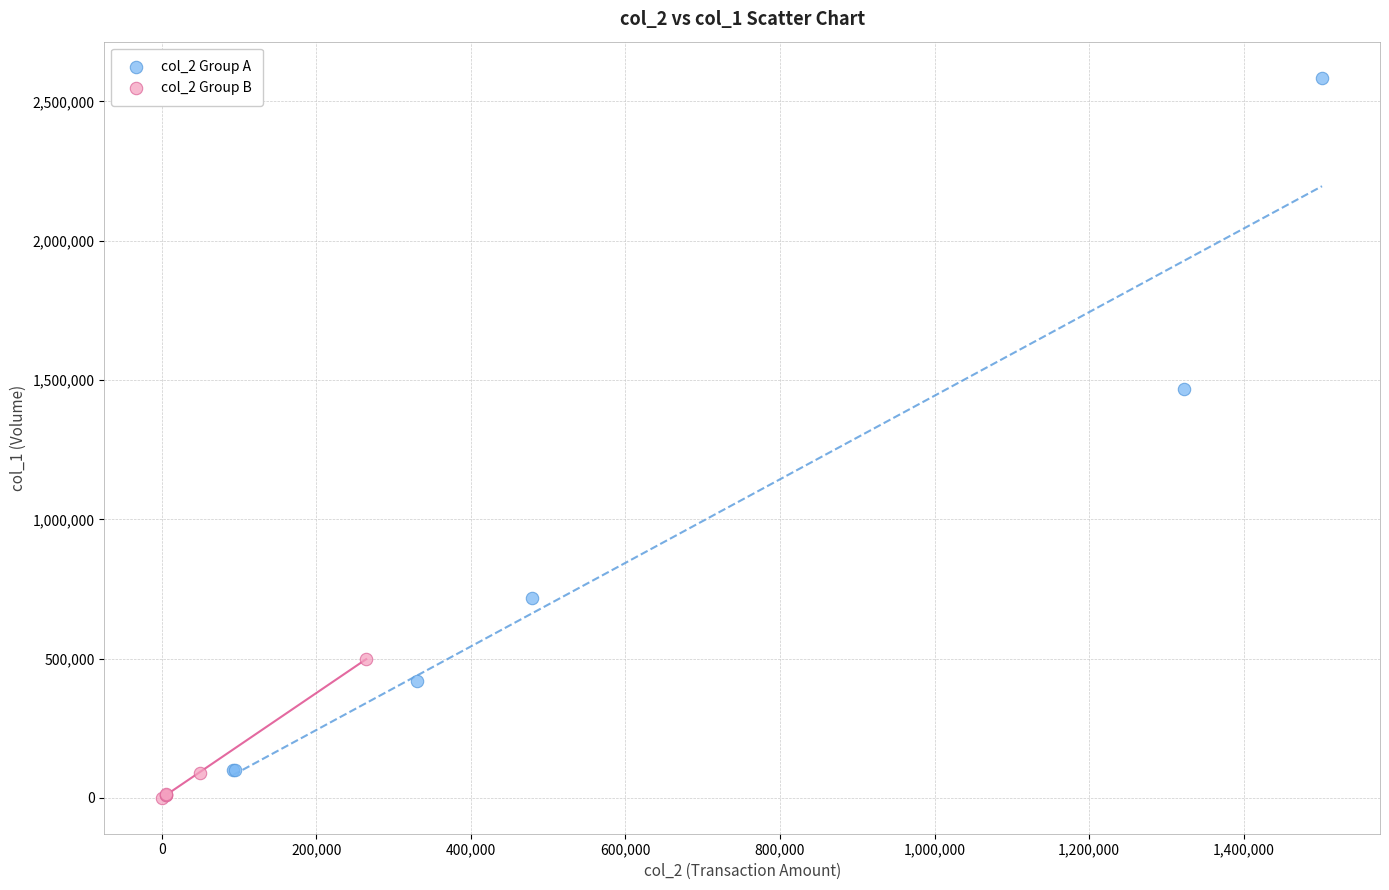

Which series contains the highest Y value?

col_2 Group A